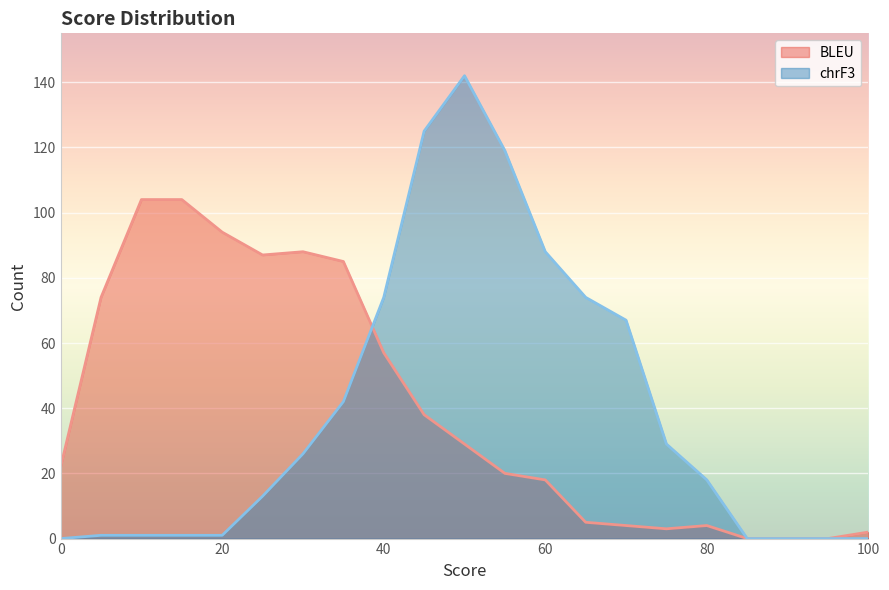

At which category is the sum across all series the highest?

50